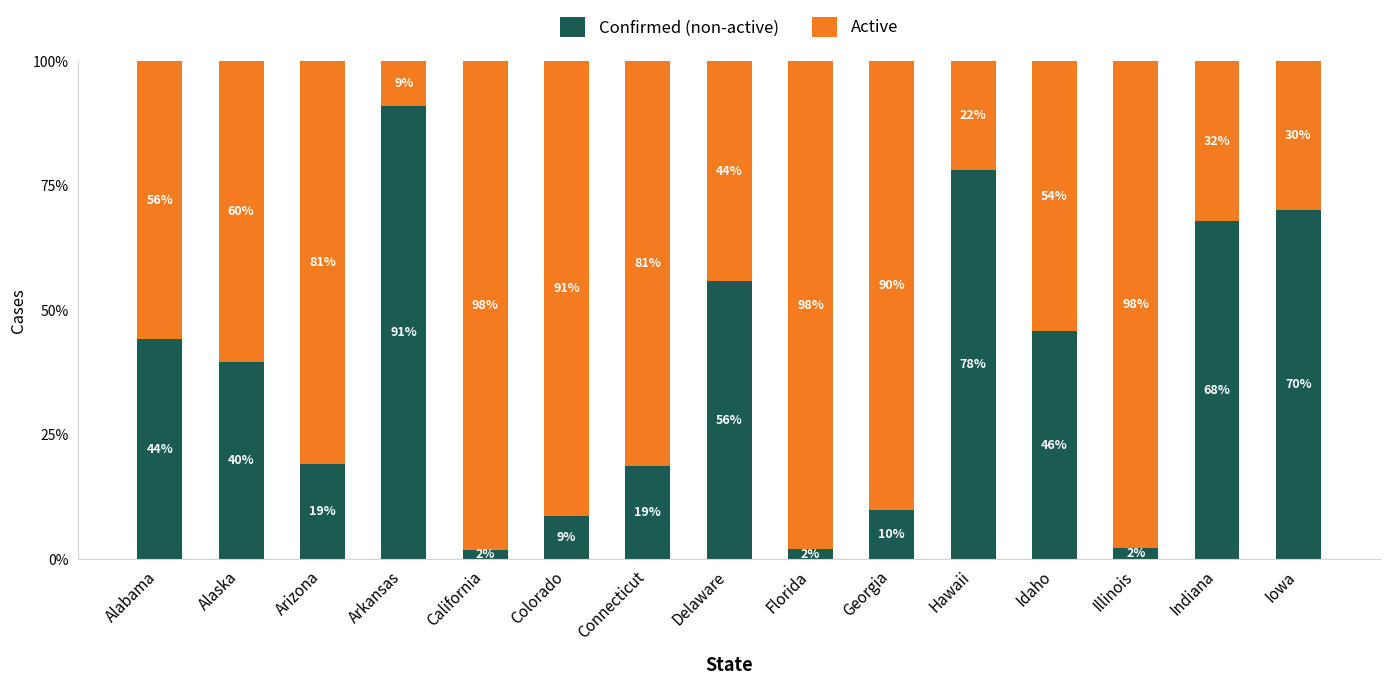

Read the Confirmed (non-active) value at Indiana.

67.9